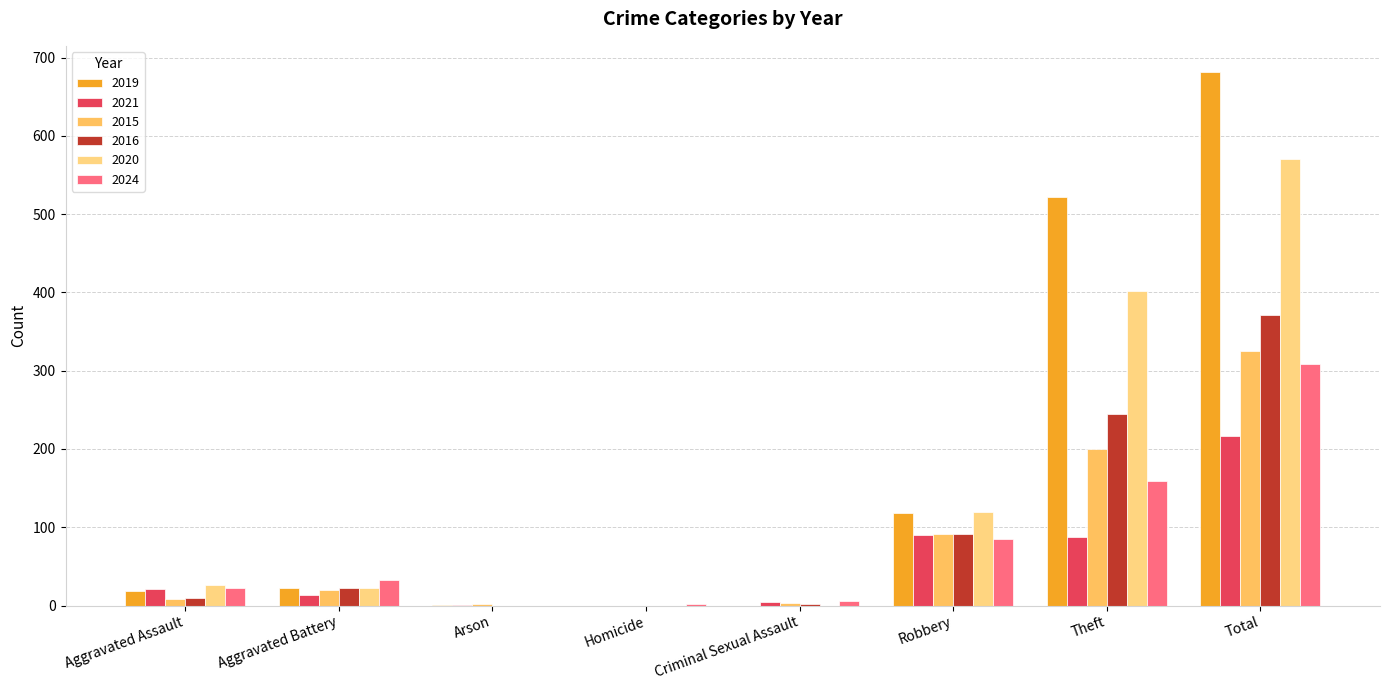

What is the difference between the highest and lowest values at Arson?

2